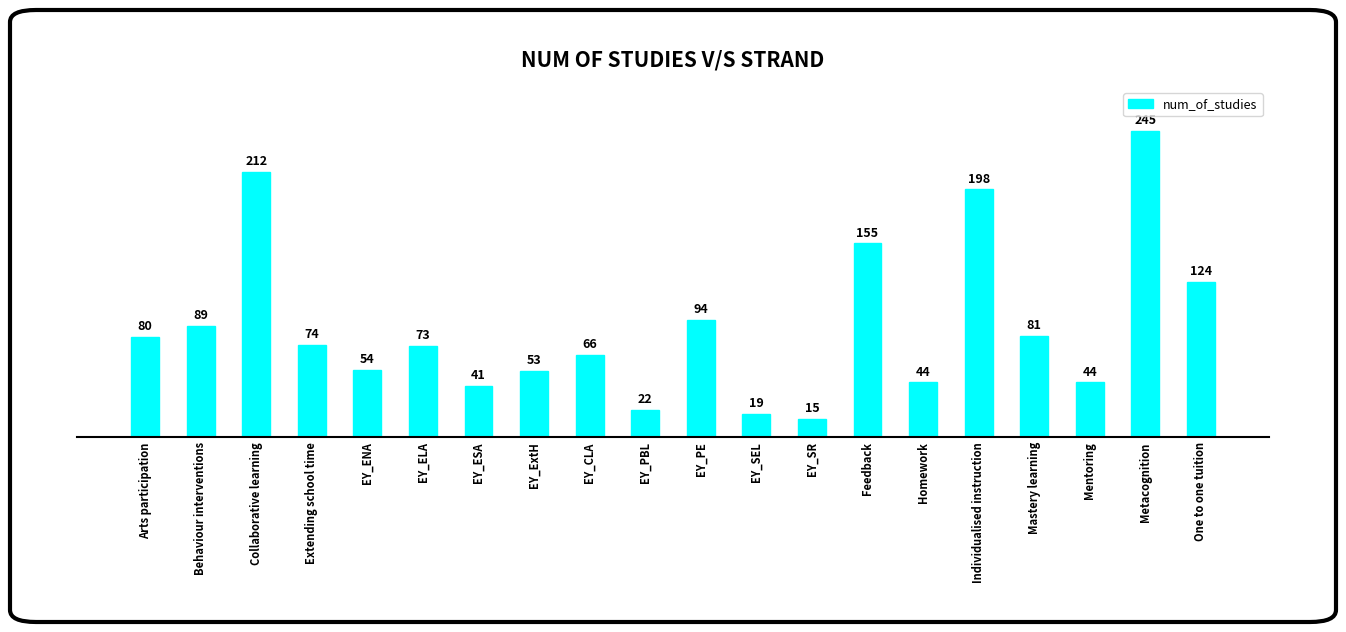

Does the chart contain stacked bars?

No